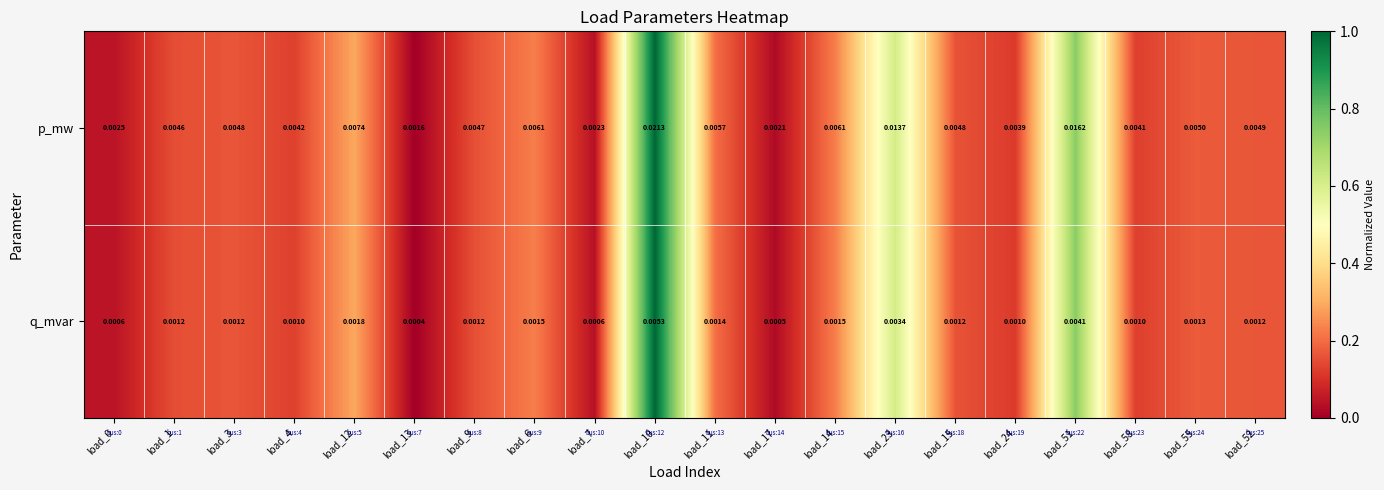

Which series has the largest total across all categories?

p_mw